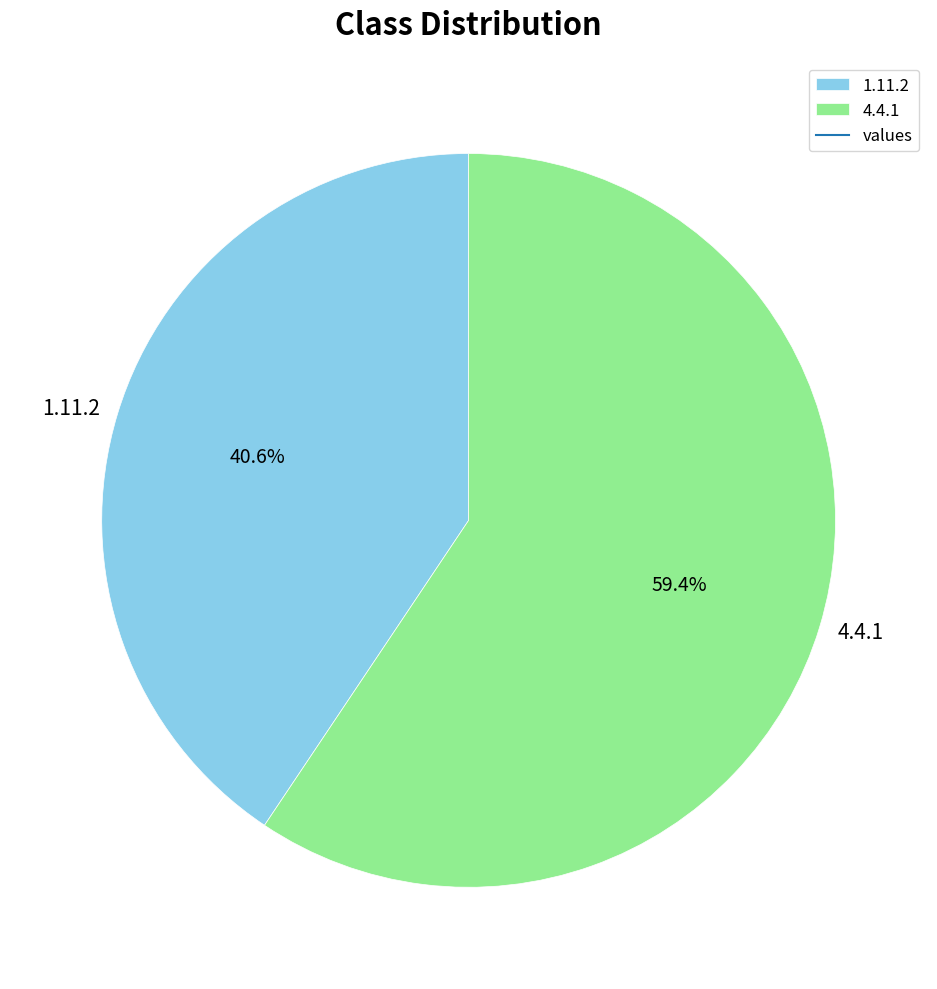

Does 1.11.2 account for over 50% of the chart?

No